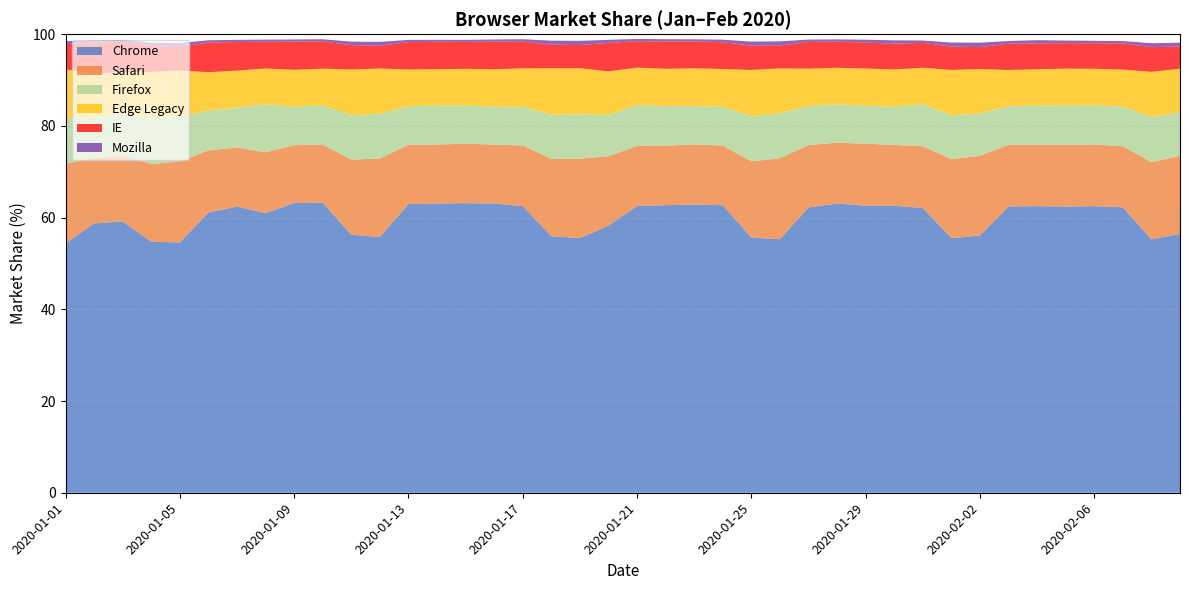

Reading right to left, what are all the values shown in this chart?

Chrome: 2020-02-09=56.5	2020-02-08=55.3	2020-02-07=62.2	2020-02-06=62.5	2020-02-05=62.4	2020-02-04=62.5	2020-02-03=62.4	2020-02-02=56.1	2020-02-01=55.5	2020-01-31=62.1	2020-01-30=62.6	2020-01-29=62.6	2020-01-28=63.1	2020-01-27=62.2	2020-01-26=55.3	2020-01-25=55.6	2020-01-24=62.7	2020-01-23=62.9	2020-01-22=62.7	2020-01-21=62.5	2020-01-20=58.2	2020-01-19=55.5	2020-01-18=55.9	2020-01-17=62.5	2020-01-16=63.1	2020-01-15=63.1	2020-01-14=63.1	2020-01-13=62.9	2020-01-12=55.8	2020-01-11=56.3	2020-01-10=63.2	2020-01-09=63.2	2020-01-08=61.0	2020-01-07=62.4	2020-01-06=61.1	2020-01-05=54.6	2020-01-04=54.7	2020-01-03=59.2	2020-01-02=58.7	2020-01-01=54.4
Safari: 2020-02-09=17.0	2020-02-08=16.8	2020-02-07=13.3	2020-02-06=13.5	2020-02-05=13.4	2020-02-04=13.4	2020-02-03=13.4	2020-02-02=17.4	2020-02-01=17.2	2020-01-31=13.5	2020-01-30=13.3	2020-01-29=13.5	2020-01-28=13.3	2020-01-27=13.6	2020-01-26=17.6	2020-01-25=16.6	2020-01-24=13.0	2020-01-23=13.1	2020-01-22=13.0	2020-01-21=13.1	2020-01-20=15.2	2020-01-19=17.3	2020-01-18=16.8	2020-01-17=13.2	2020-01-16=12.8	2020-01-15=13.0	2020-01-14=12.9	2020-01-13=12.9	2020-01-12=17.1	2020-01-11=16.4	2020-01-10=12.7	2020-01-09=12.6	2020-01-08=13.3	2020-01-07=12.9	2020-01-06=13.6	2020-01-05=17.7	2020-01-04=16.9	2020-01-03=14.3	2020-01-02=14.3	2020-01-01=17.4
Firefox: 2020-02-09=9.5	2020-02-08=9.9	2020-02-07=8.7	2020-02-06=8.6	2020-02-05=8.6	2020-02-04=8.5	2020-02-03=8.4	2020-02-02=9.2	2020-02-01=9.6	2020-01-31=9.2	2020-01-30=8.3	2020-01-29=8.2	2020-01-28=8.4	2020-01-27=8.6	2020-01-26=9.8	2020-01-25=9.8	2020-01-24=8.5	2020-01-23=8.3	2020-01-22=8.6	2020-01-21=8.9	2020-01-20=9.0	2020-01-19=9.7	2020-01-18=9.7	2020-01-17=8.4	2020-01-16=8.3	2020-01-15=8.3	2020-01-14=8.5	2020-01-13=8.4	2020-01-12=9.8	2020-01-11=9.7	2020-01-10=8.5	2020-01-09=8.4	2020-01-08=10.5	2020-01-07=8.7	2020-01-06=8.7	2020-01-05=9.8	2020-01-04=10.0	2020-01-03=9.2	2020-01-02=8.9	2020-01-01=9.8
Edge Legacy: 2020-02-09=9.5	2020-02-08=9.8	2020-02-07=8.1	2020-02-06=7.9	2020-02-05=8.0	2020-02-04=7.9	2020-02-03=7.9	2020-02-02=9.7	2020-02-01=9.9	2020-01-31=8.0	2020-01-30=8.1	2020-01-29=8.1	2020-01-28=8.0	2020-01-27=8.1	2020-01-26=9.8	2020-01-25=10.1	2020-01-24=8.2	2020-01-23=8.2	2020-01-22=8.1	2020-01-21=8.2	2020-01-20=9.5	2020-01-19=10.1	2020-01-18=10.1	2020-01-17=8.4	2020-01-16=8.1	2020-01-15=8.0	2020-01-14=7.9	2020-01-13=8.0	2020-01-12=9.9	2020-01-11=10.0	2020-01-10=8.0	2020-01-09=8.1	2020-01-08=7.8	2020-01-07=8.1	2020-01-06=8.3	2020-01-05=10.1	2020-01-04=10.1	2020-01-03=9.1	2020-01-02=9.5	2020-01-01=10.7
IE: 2020-02-09=4.8	2020-02-08=5.4	2020-02-07=5.7	2020-02-06=5.6	2020-02-05=5.6	2020-02-04=5.7	2020-02-03=5.7	2020-02-02=4.8	2020-02-01=5.1	2020-01-31=5.4	2020-01-30=5.6	2020-01-29=5.7	2020-01-28=5.7	2020-01-27=5.8	2020-01-26=5.0	2020-01-25=5.3	2020-01-24=5.8	2020-01-23=5.8	2020-01-22=6.0	2020-01-21=5.8	2020-01-20=6.2	2020-01-19=5.1	2020-01-18=5.1	2020-01-17=5.8	2020-01-16=6.0	2020-01-15=5.9	2020-01-14=6.0	2020-01-13=6.0	2020-01-12=5.0	2020-01-11=5.3	2020-01-10=6.0	2020-01-09=6.1	2020-01-08=5.8	2020-01-07=6.2	2020-01-06=6.5	2020-01-05=5.2	2020-01-04=5.7	2020-01-03=6.5	2020-01-02=6.8	2020-01-01=5.5
Mozilla: 2020-02-09=0.8	2020-02-08=0.9	2020-02-07=0.5	2020-02-06=0.5	2020-02-05=0.6	2020-02-04=0.7	2020-02-03=0.6	2020-02-02=1.0	2020-02-01=0.9	2020-01-31=0.5	2020-01-30=0.7	2020-01-29=0.6	2020-01-28=0.5	2020-01-27=0.5	2020-01-26=0.9	2020-01-25=0.9	2020-01-24=0.6	2020-01-23=0.5	2020-01-22=0.5	2020-01-21=0.5	2020-01-20=0.7	2020-01-19=0.9	2020-01-18=0.9	2020-01-17=0.6	2020-01-16=0.5	2020-01-15=0.5	2020-01-14=0.4	2020-01-13=0.5	2020-01-12=0.8	2020-01-11=0.8	2020-01-10=0.5	2020-01-09=0.5	2020-01-08=0.5	2020-01-07=0.5	2020-01-06=0.5	2020-01-05=0.8	2020-01-04=0.7	2020-01-03=0.5	2020-01-02=0.5	2020-01-01=0.7